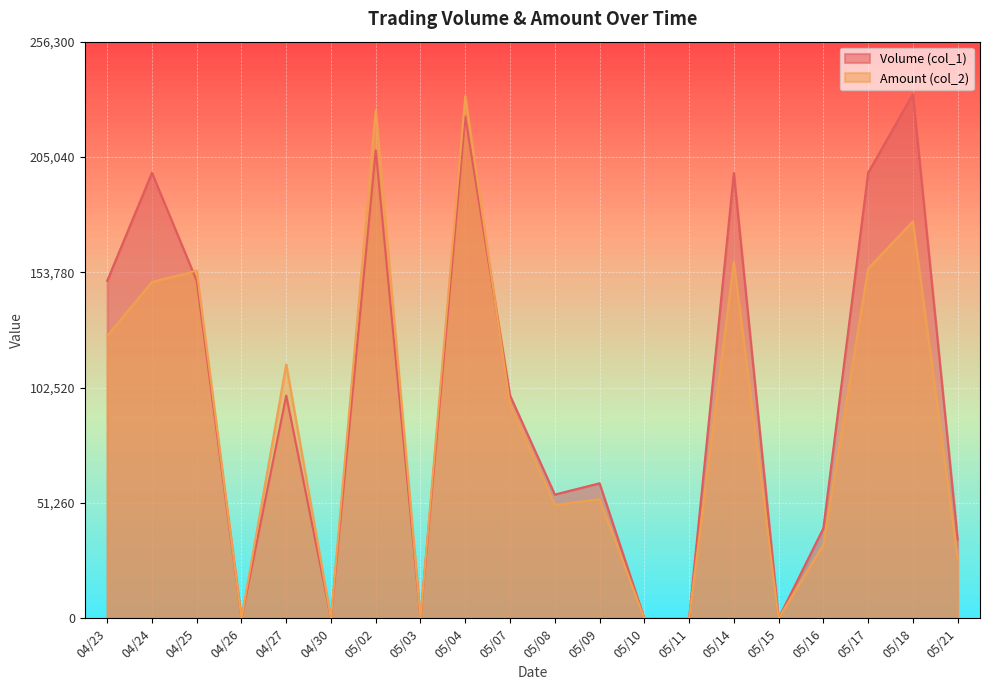

Reading left to right, transcribe all the data shown in this chart.

Volume (col_1): 150000	198000	150000	0	99000	0	208000	0	223000	99000	55000	60000	0	0	198000	0	40000	198000	233000	35000
Amount (col_2): 125500	149490	154500	0	112860	0	225830	0	232120	95040	50350	53000	0	0	158400	0	32800	155430	176380	26600